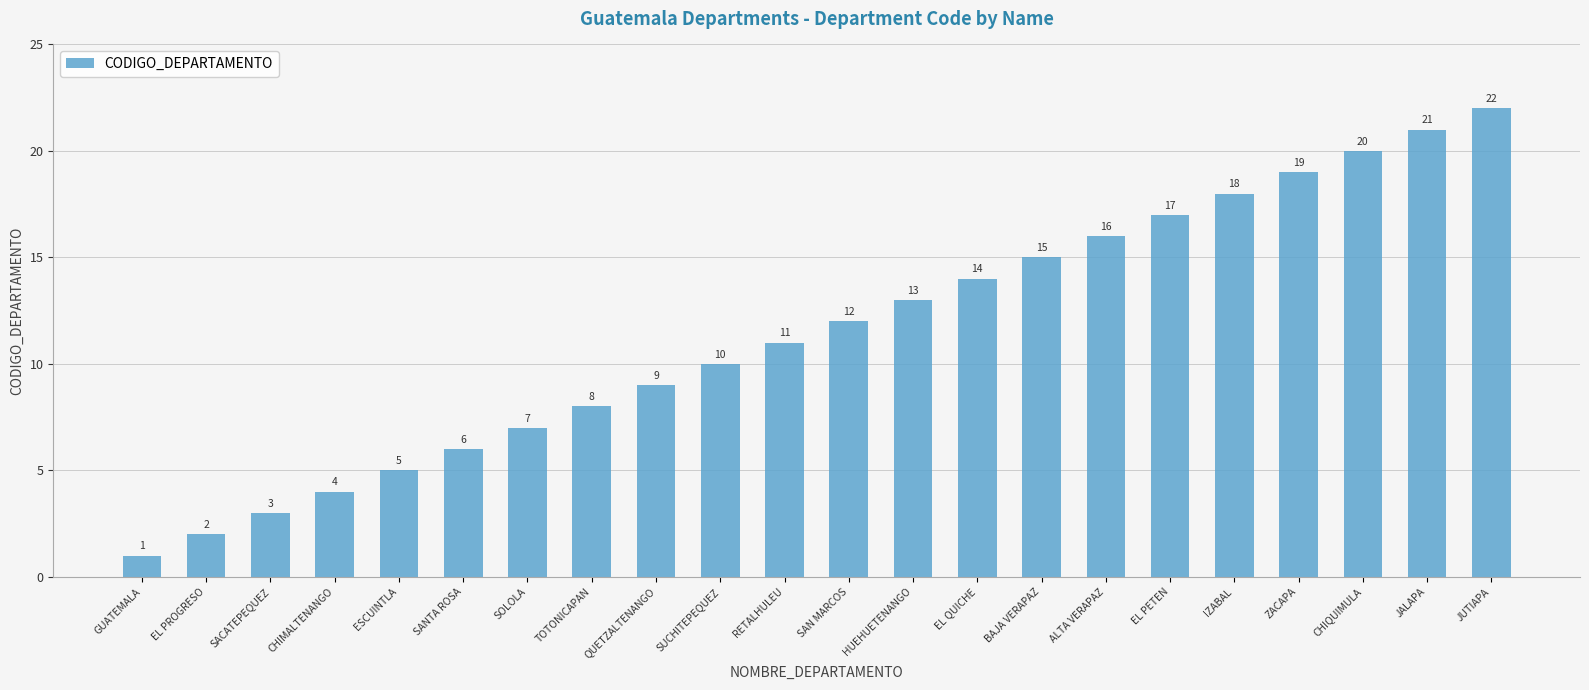

Are the bars horizontal?

No